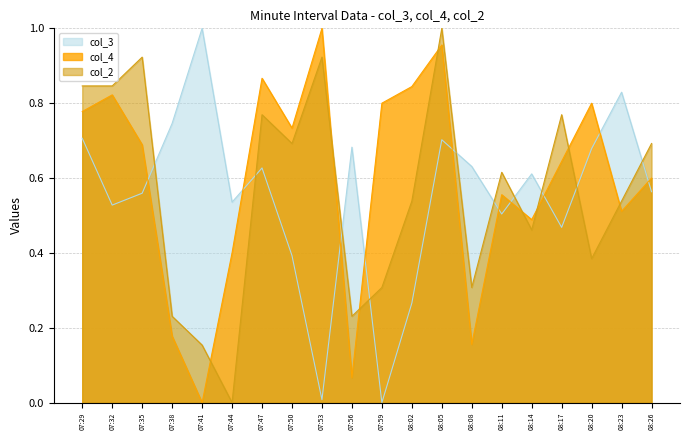

How many data points in col_3 are above 0?

19